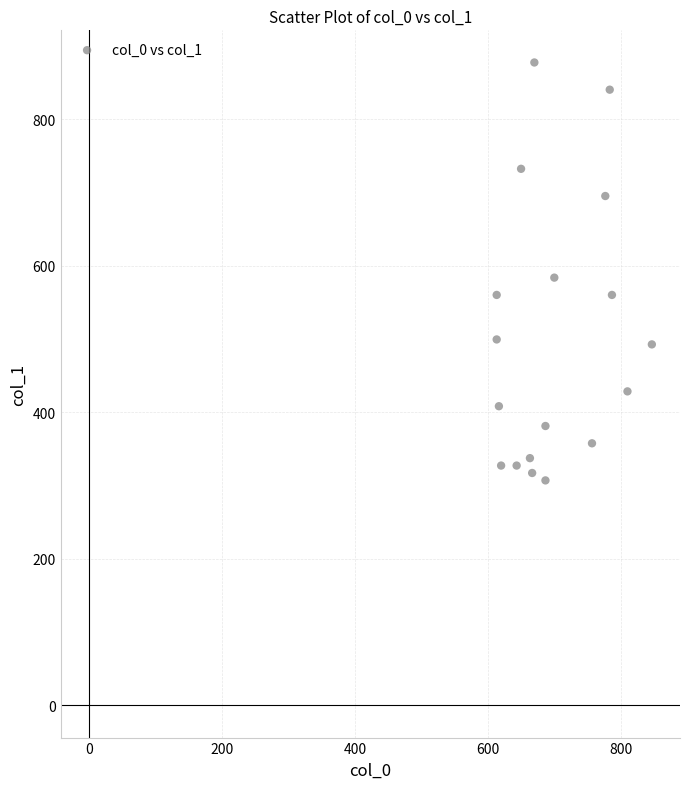

What is the range of X values (max minus min)?

233.3